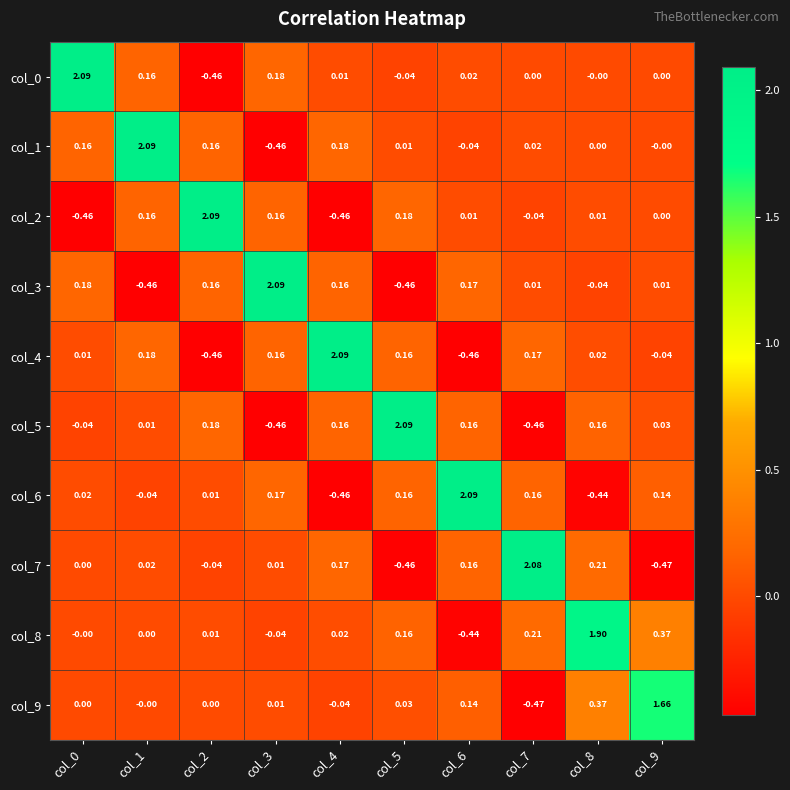

Is the value of col_8 at col_4 greater than the value of col_3 at col_8?

Yes